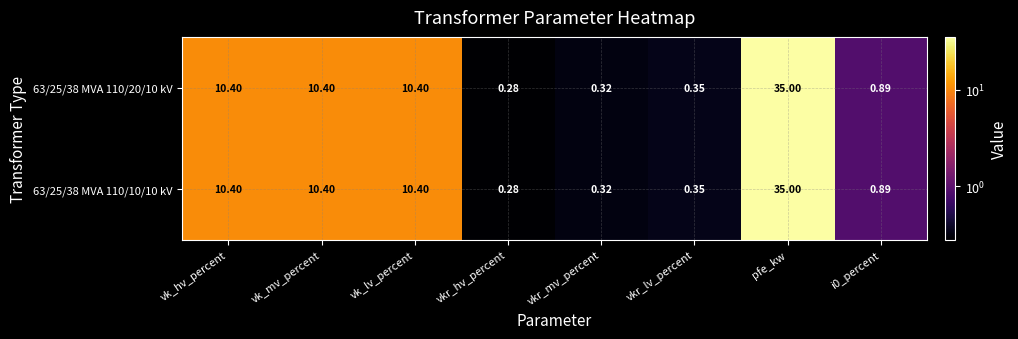

Count the number of data series in this chart.

2